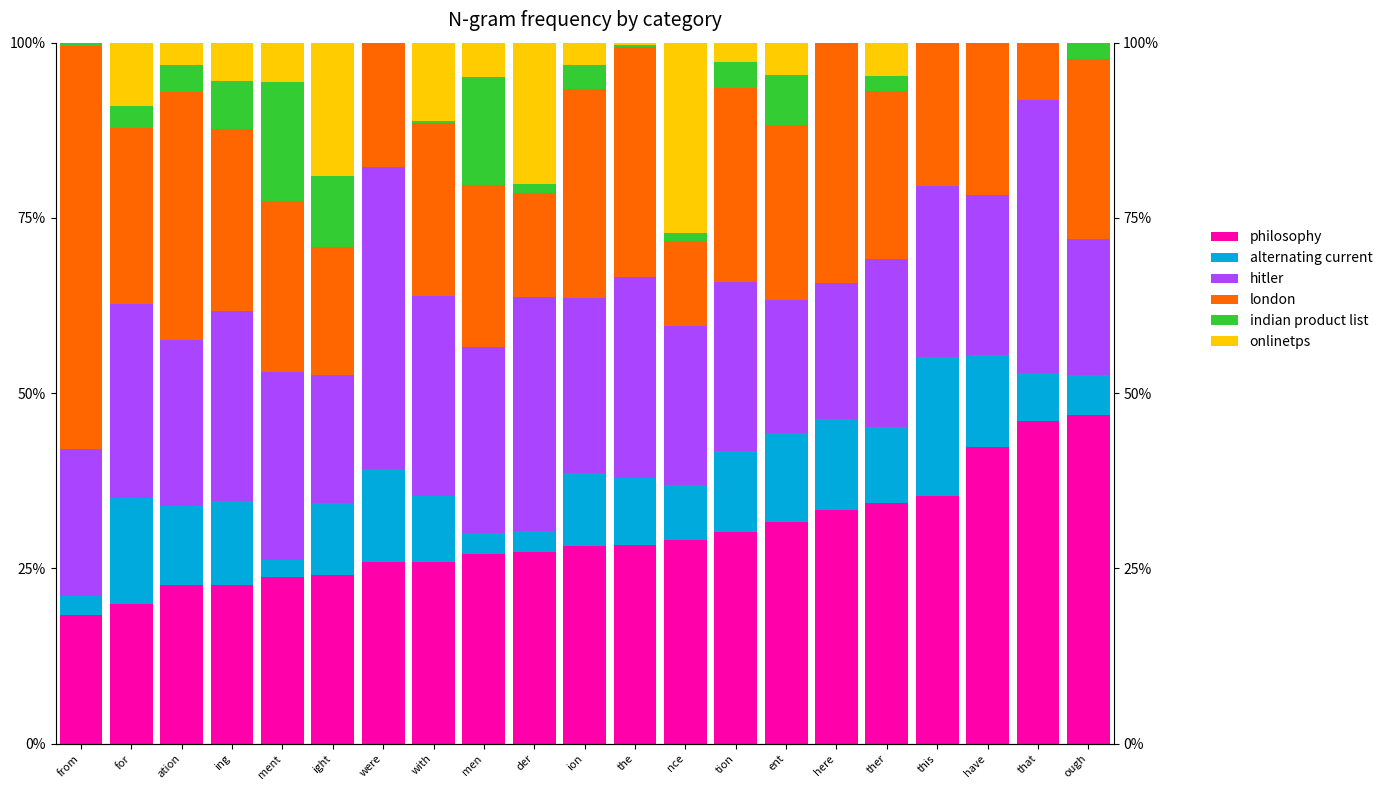

Between were and der, which series saw the biggest shift?

onlinetps